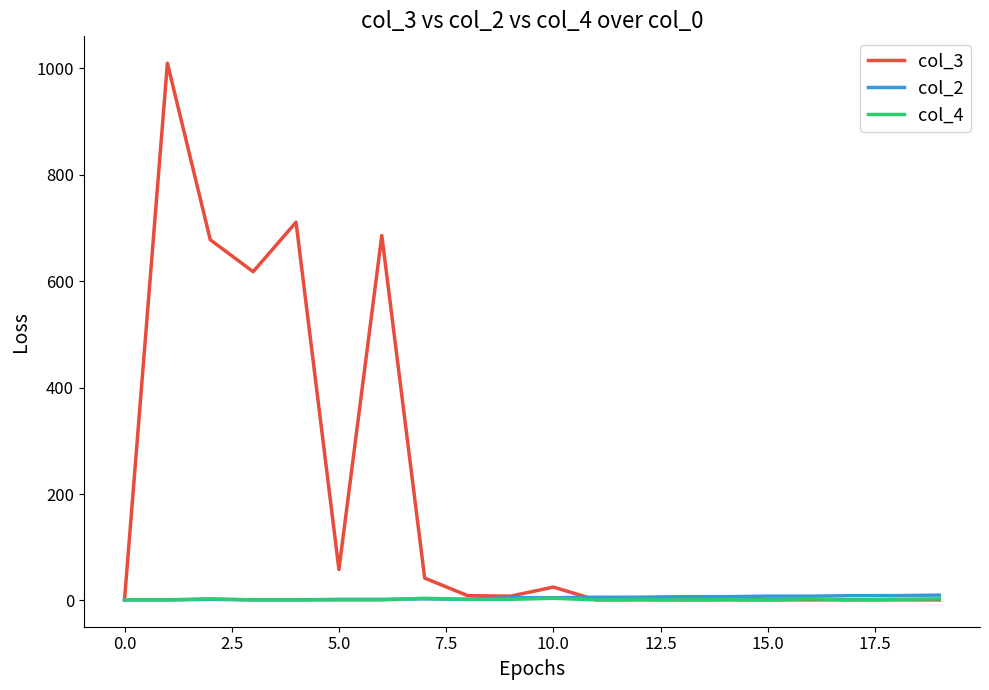

What is the maximum value shown in the chart?

1010